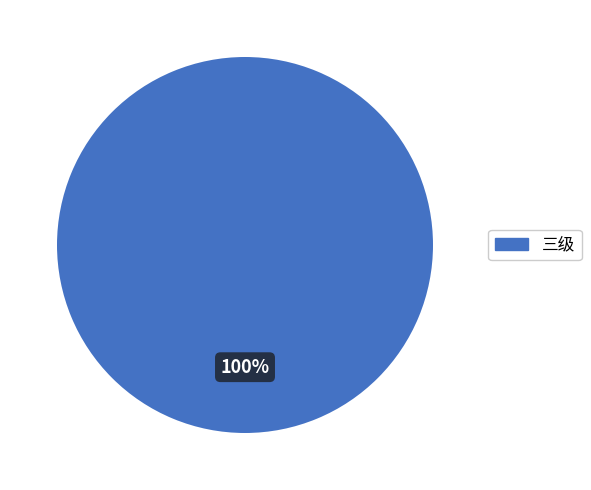

Does any single category account for the majority?

Yes